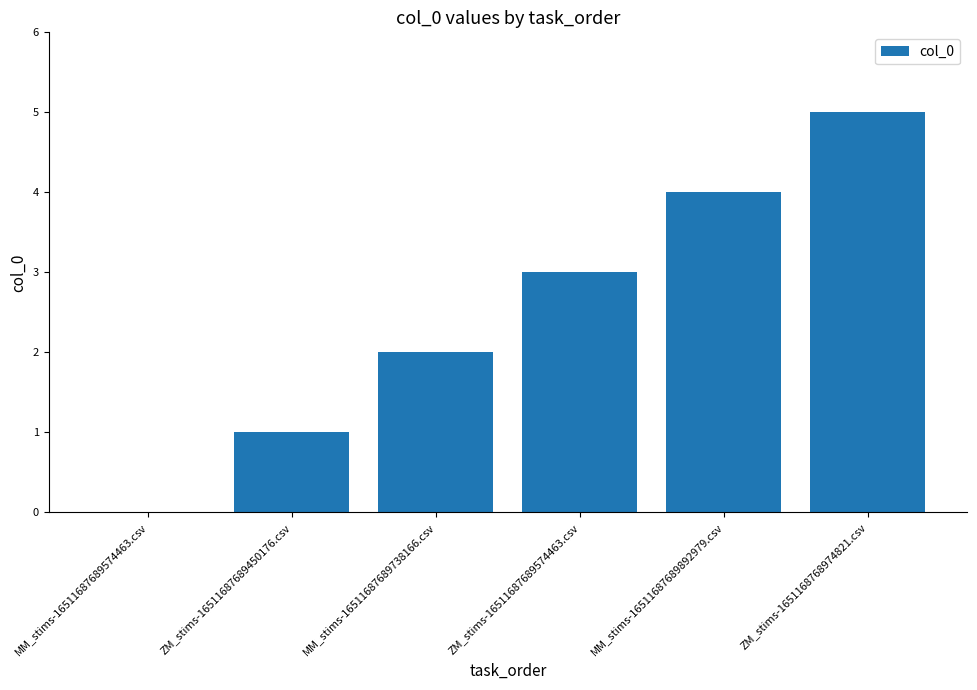

The chart shows a value of -2 at MM_stims-16511687689574463.csv. True or false?

False